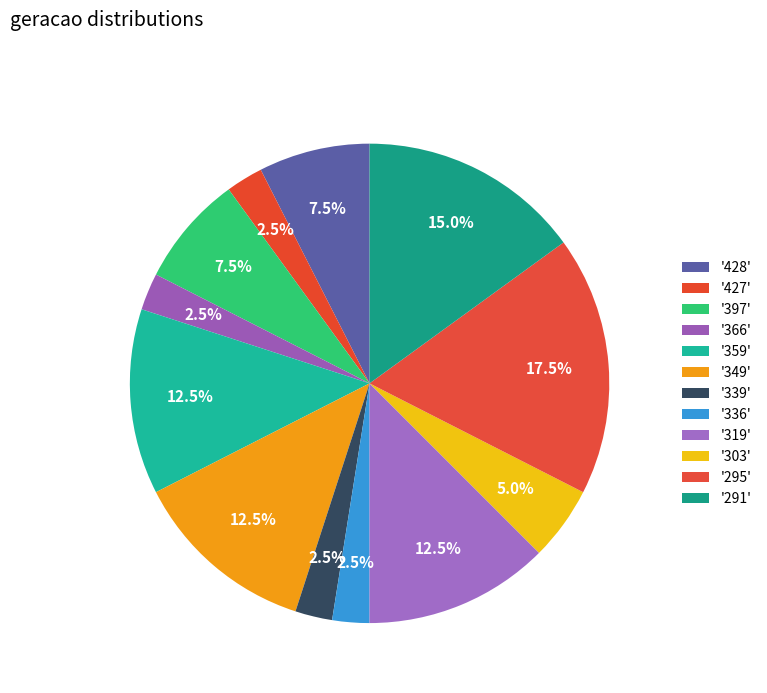

How many slices are in this pie chart?

12